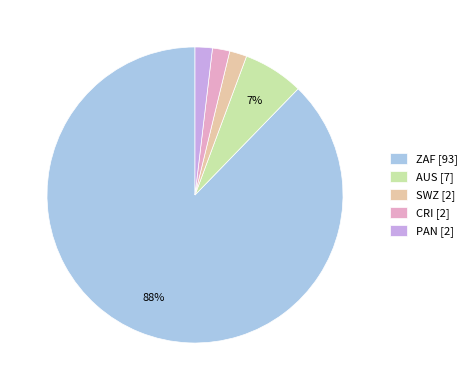

What percentage is the CRI slice, to the nearest percent?

2%